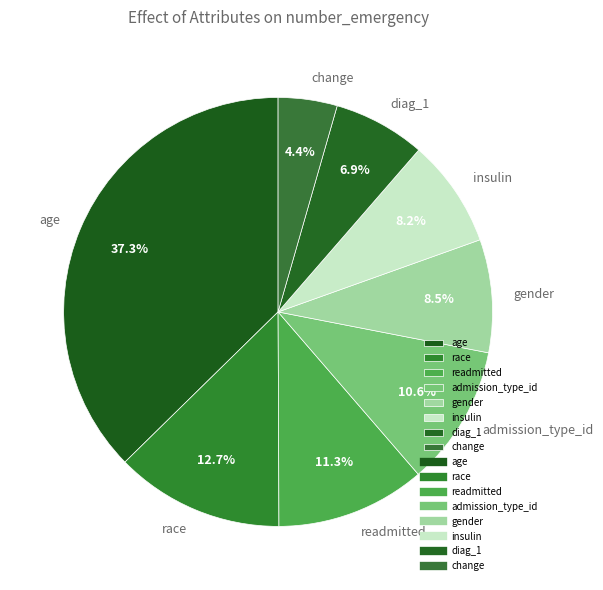

The change slice represents 4% of the pie. True or false?

True